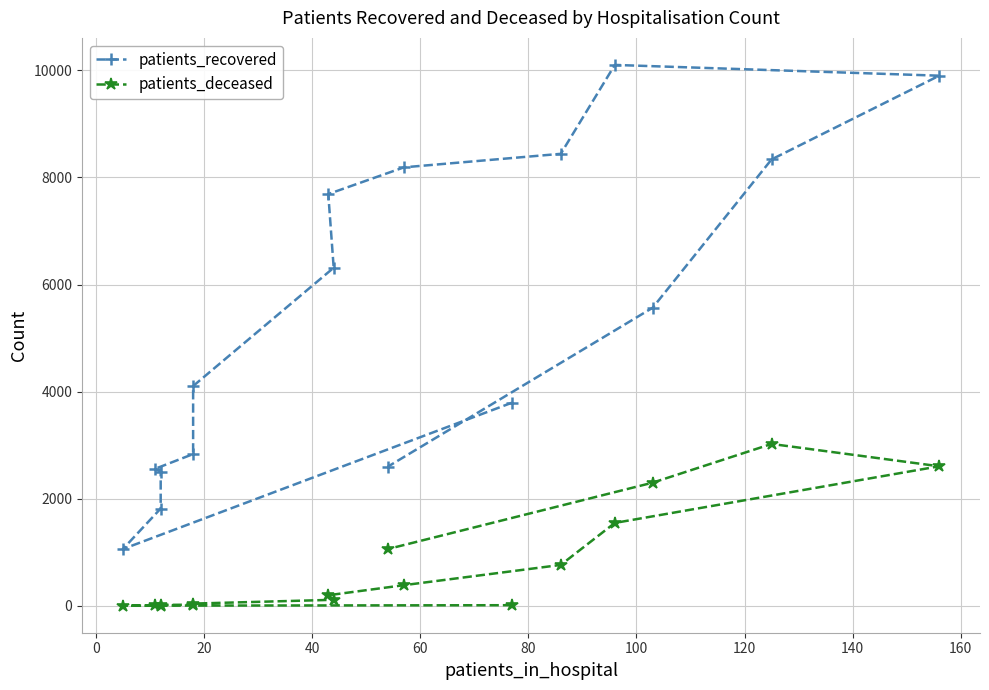

What is the sum of all patients_deceased values?

12111